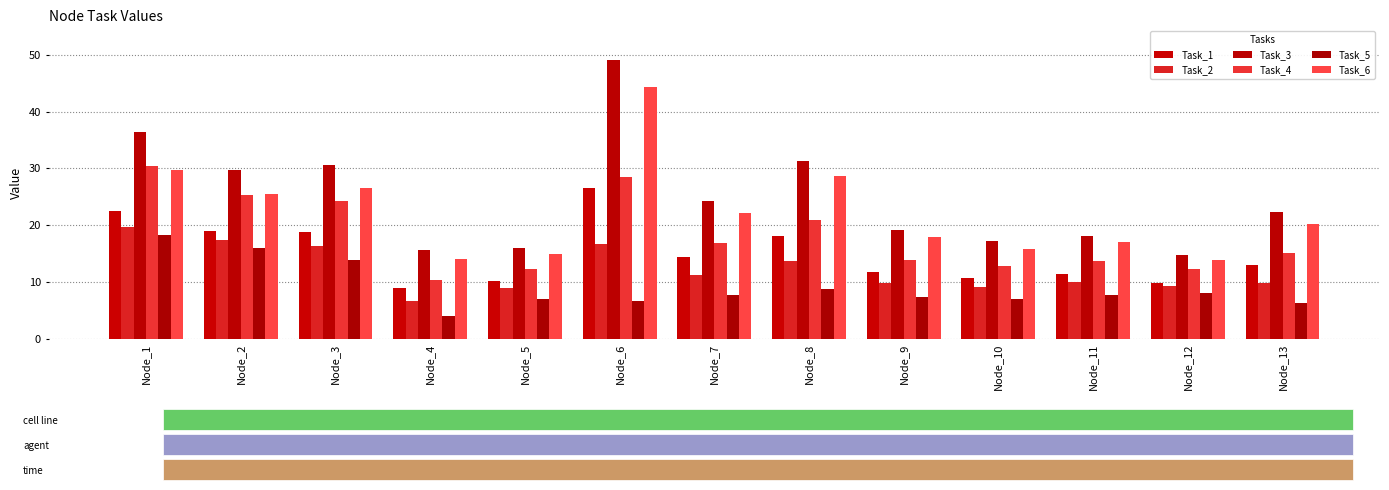

Reading left to right, transcribe all the data shown in this chart.

Task_1: Node_1=22.4	Node_2=19.0	Node_3=18.9	Node_4=9.0	Node_5=10.1	Node_6=26.5	Node_7=14.3	Node_8=18.2	Node_9=11.7	Node_10=10.6	Node_11=11.4	Node_12=9.7	Node_13=13.0
Task_2: Node_1=19.6	Node_2=17.4	Node_3=16.3	Node_4=6.6	Node_5=8.9	Node_6=16.7	Node_7=11.2	Node_8=13.8	Node_9=9.9	Node_10=9.1	Node_11=10.0	Node_12=9.3	Node_13=9.8
Task_3: Node_1=36.3	Node_2=29.8	Node_3=30.6	Node_4=15.7	Node_5=16.0	Node_6=49.2	Node_7=24.2	Node_8=31.2	Node_9=19.1	Node_10=17.2	Node_11=18.1	Node_12=14.7	Node_13=22.4
Task_4: Node_1=30.4	Node_2=25.3	Node_3=24.3	Node_4=10.3	Node_5=12.3	Node_6=28.4	Node_7=16.8	Node_8=20.9	Node_9=13.9	Node_10=12.8	Node_11=13.7	Node_12=12.3	Node_13=15.0
Task_5: Node_1=18.2	Node_2=16.0	Node_3=13.9	Node_4=4.0	Node_5=7.1	Node_6=6.7	Node_7=7.7	Node_8=8.7	Node_9=7.3	Node_10=7.0	Node_11=7.7	Node_12=8.1	Node_13=6.4
Task_6: Node_1=29.7	Node_2=25.6	Node_3=26.5	Node_4=14.1	Node_5=14.9	Node_6=44.3	Node_7=22.1	Node_8=28.6	Node_9=17.9	Node_10=15.9	Node_11=17.1	Node_12=13.8	Node_13=20.3